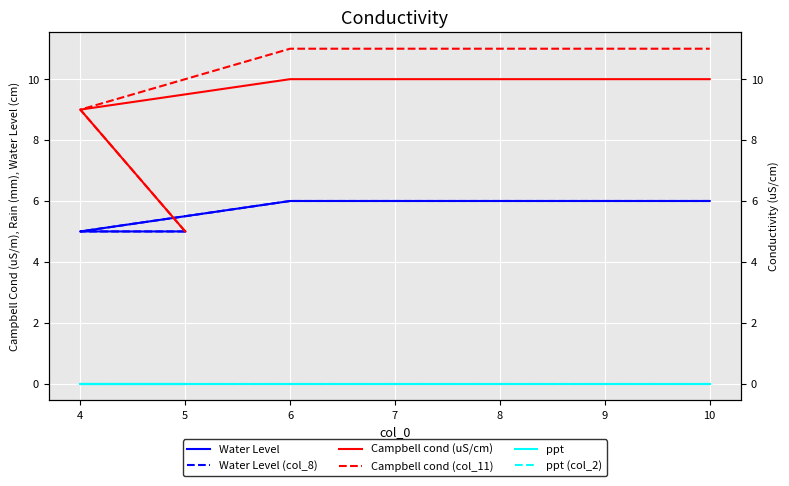

True or false: ppt and Campbell cond (col_11) intersect in this chart.

False